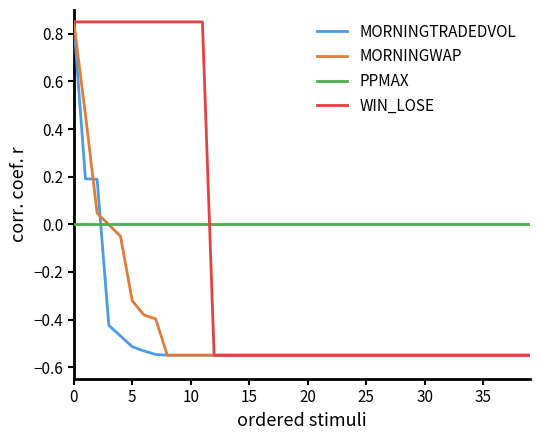

Which series has the largest total across all categories?

PPMAX